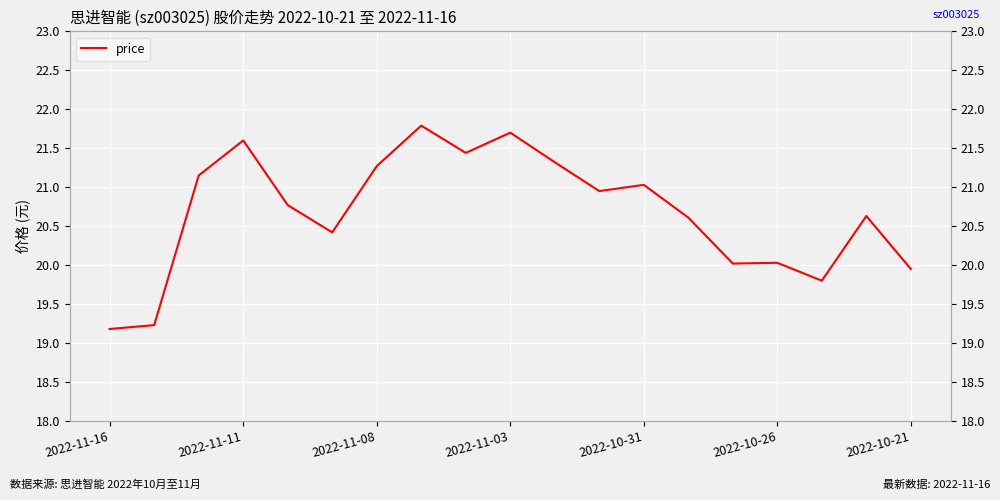

Read the value at 2022-10-31.

21.0